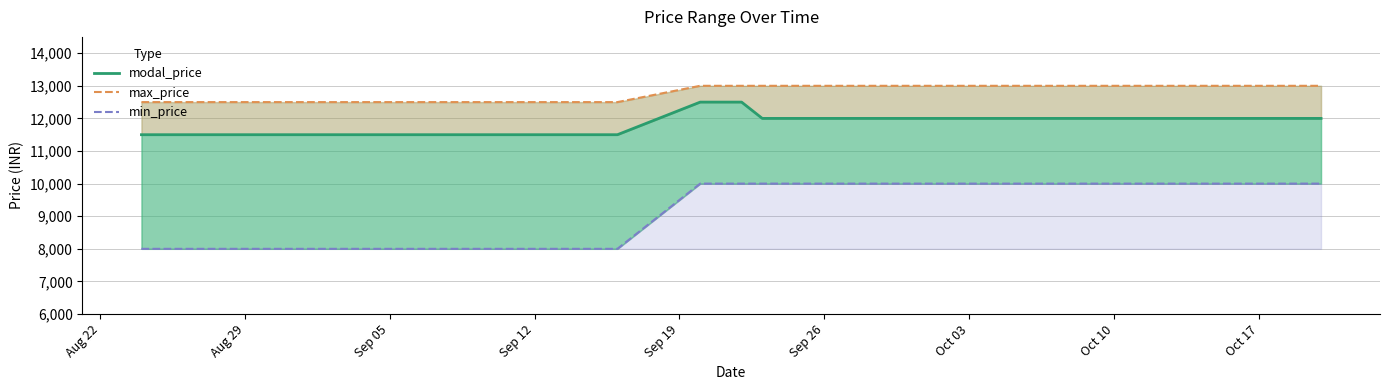

What is the difference between the maximum and minimum values in the min_price series?

2000